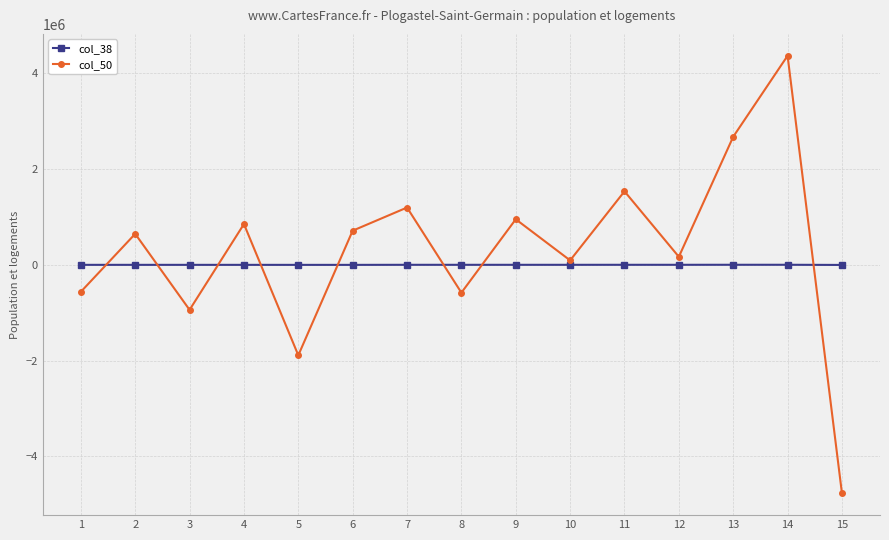

At which category is the sum across all series the highest?

14